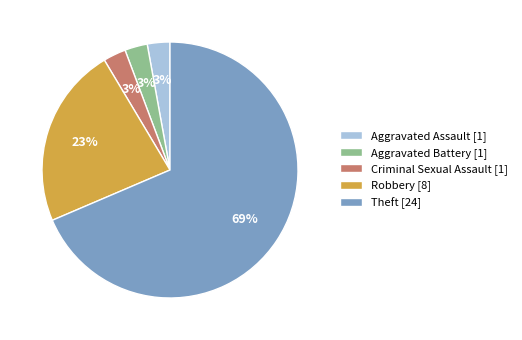

Is there a majority slice in this chart?

Yes